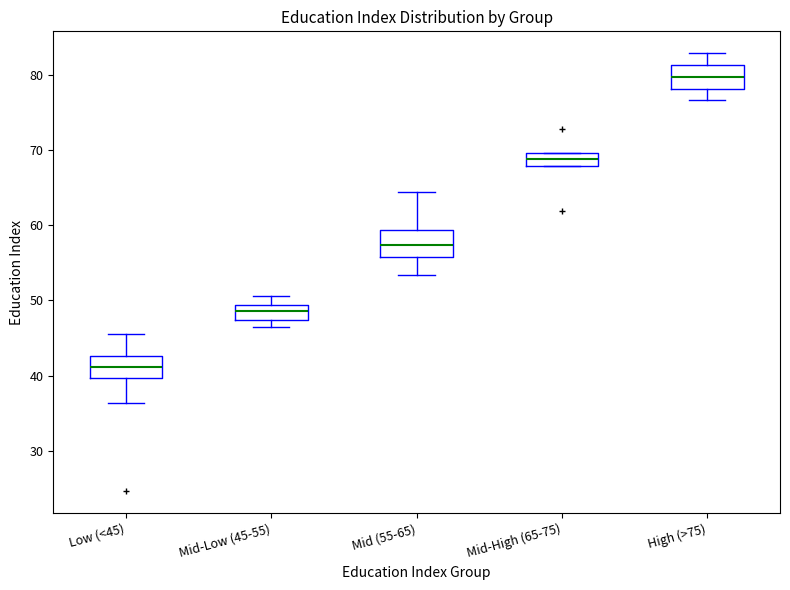

Reading left to right, read every box against the y-axis: the position of its median line, the range the box covers, and the ends of its whiskers. The values are not printed on the chart, so give them approximately, as read against the axis.

Low (<45): median 41, box 40 to 43, whiskers 36 to 46
Mid-Low (45-55): median 49 (inside the box), box 47 to 49, whiskers 46 to 51
Mid (55-65): median 57, box 56 to 59, whiskers 53 to 65
Mid-High (65-75): median 69, box 68 to 70, whiskers 68 to 70
High (>75): median 80, box 78 to 81, whiskers 77 to 83